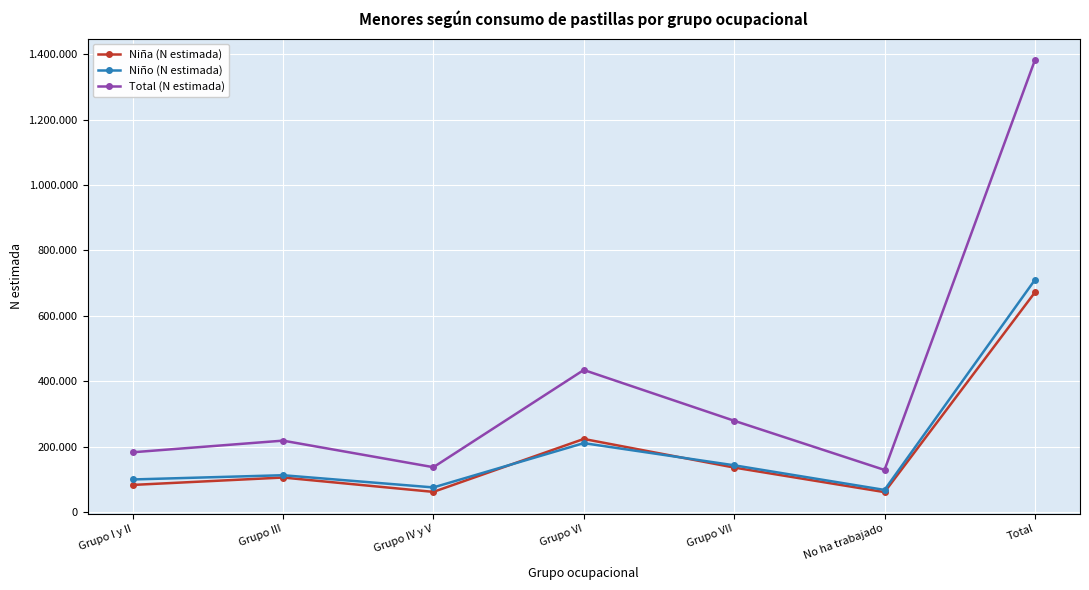

True or false: Total (N estimada) and Niña (N estimada) intersect in this chart.

False